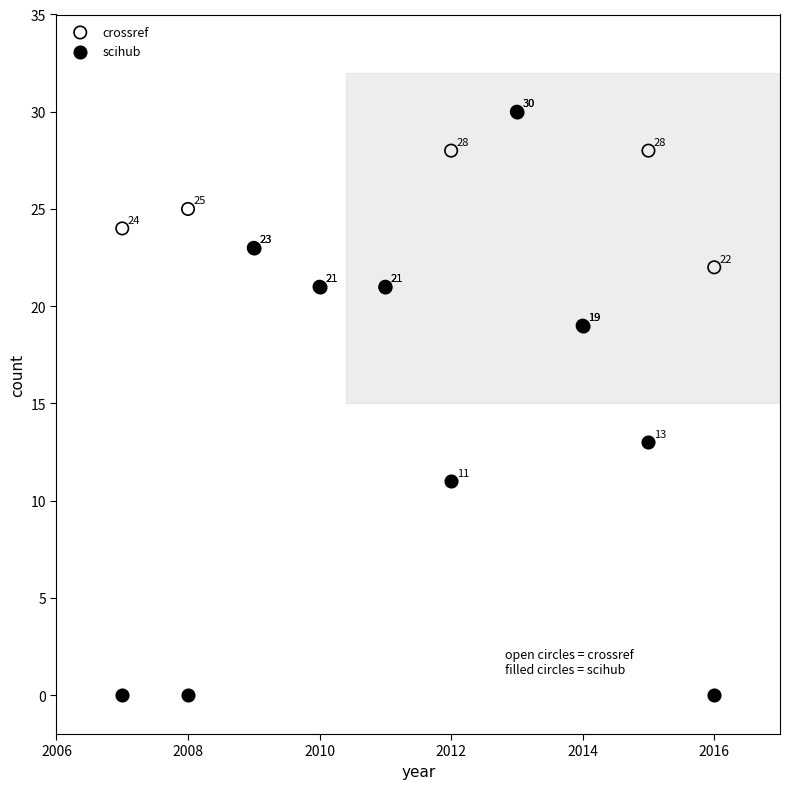

Across all series, what Y value is closest to 15?

13